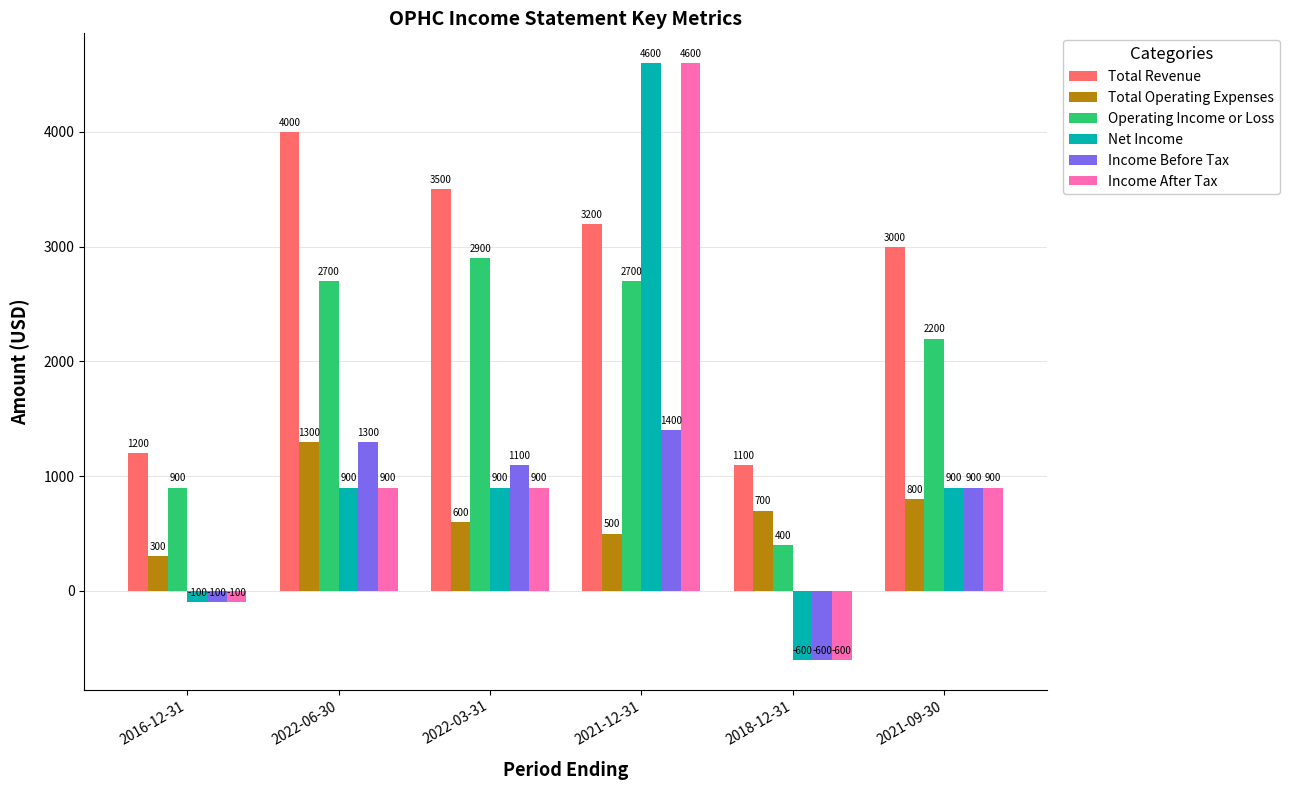

Which series changed the most between 2016-12-31 and 2022-06-30?

Total Revenue